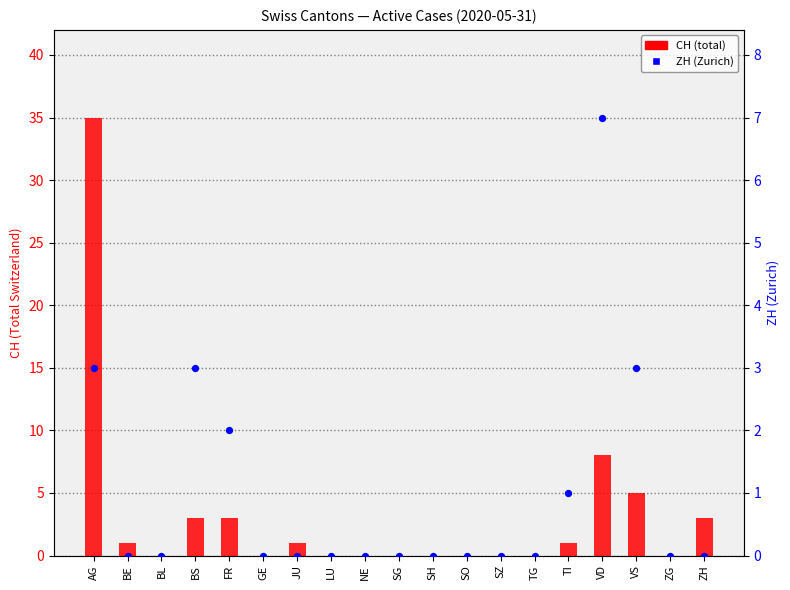

What are all the series names shown in the legend?

CH (total), ZH (Zurich)